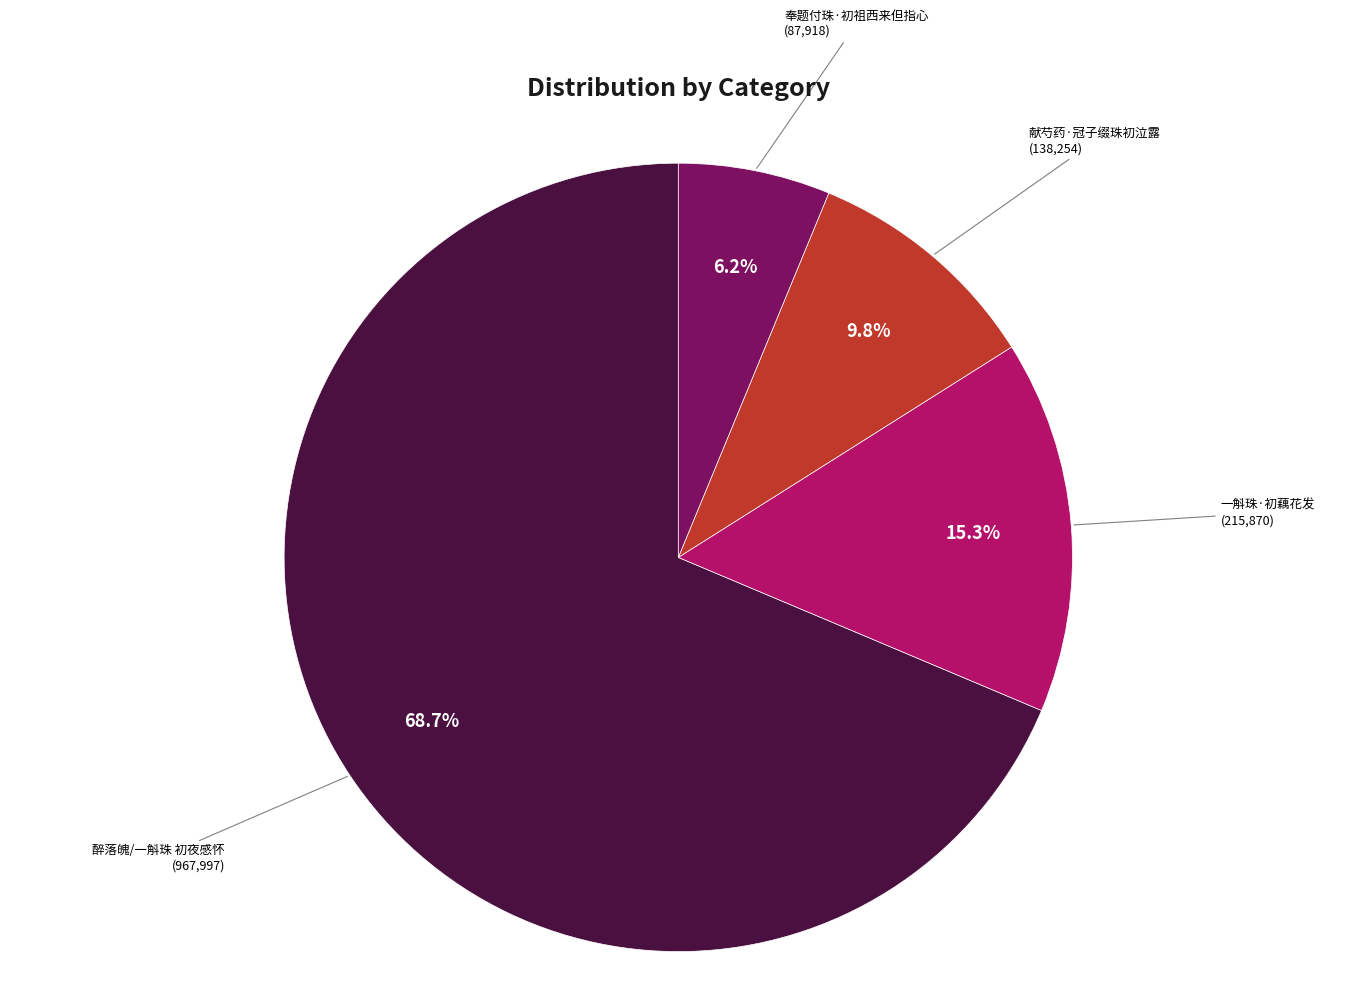

What percentage is the 醉落魄/一斛珠 初夜感怀 slice, to the nearest percent?

69%